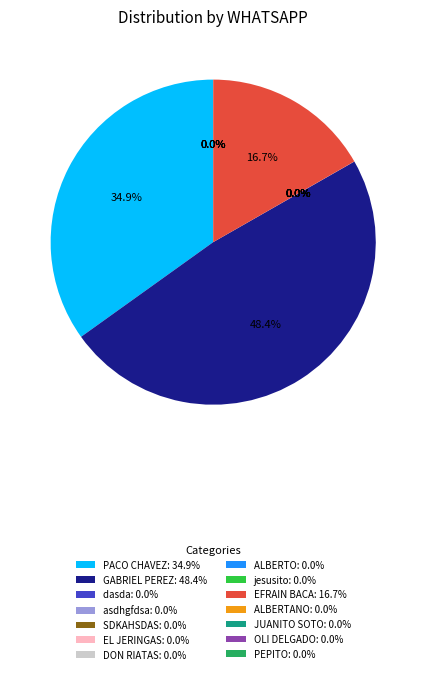

Which category has the smallest portion of the pie?

jesusito